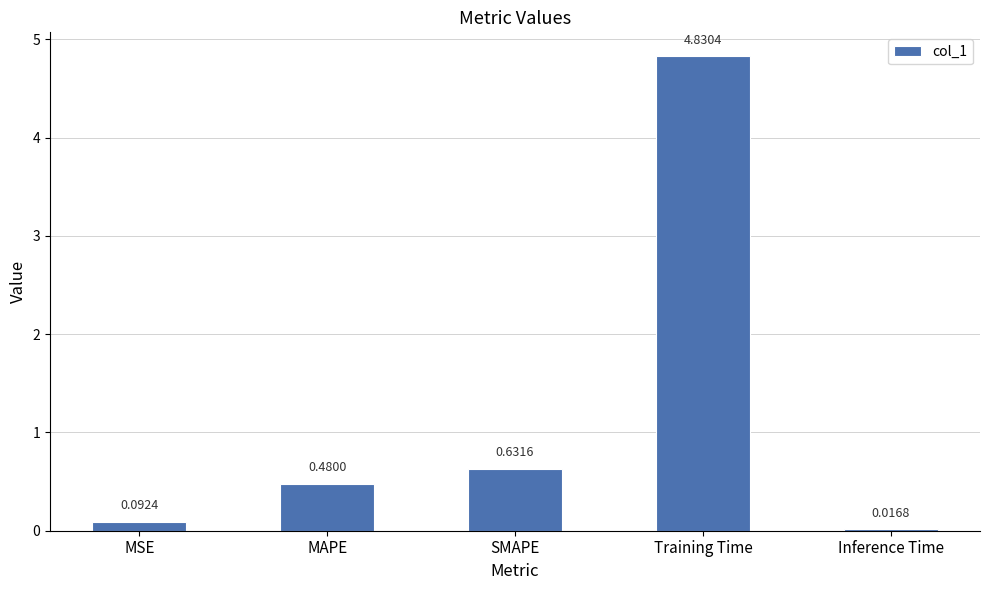

Which label corresponds to the smallest value in the chart?

Inference Time